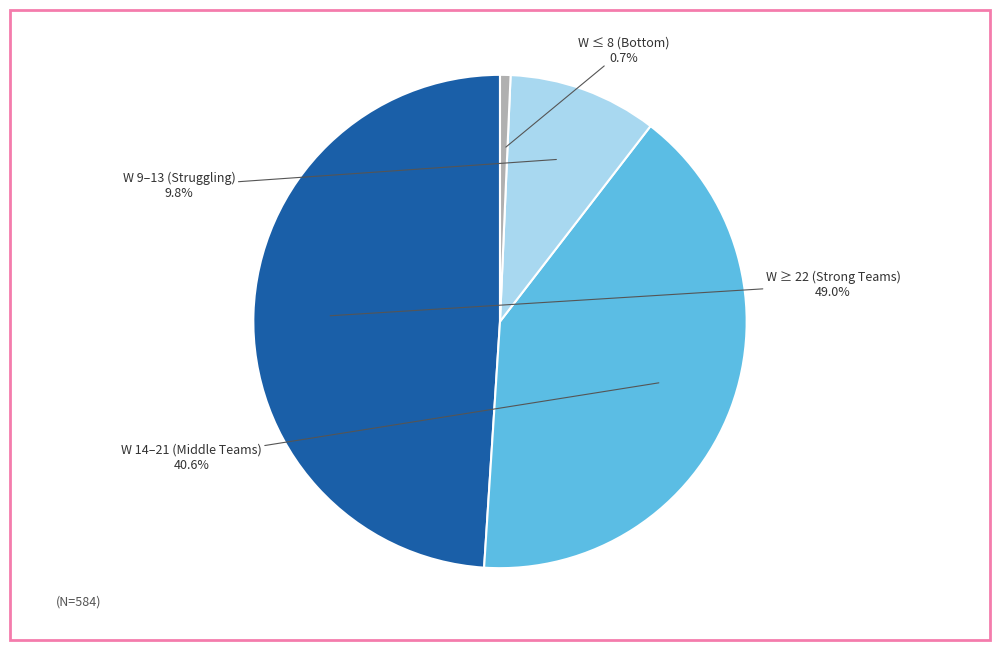

Does any single category account for the majority?

No